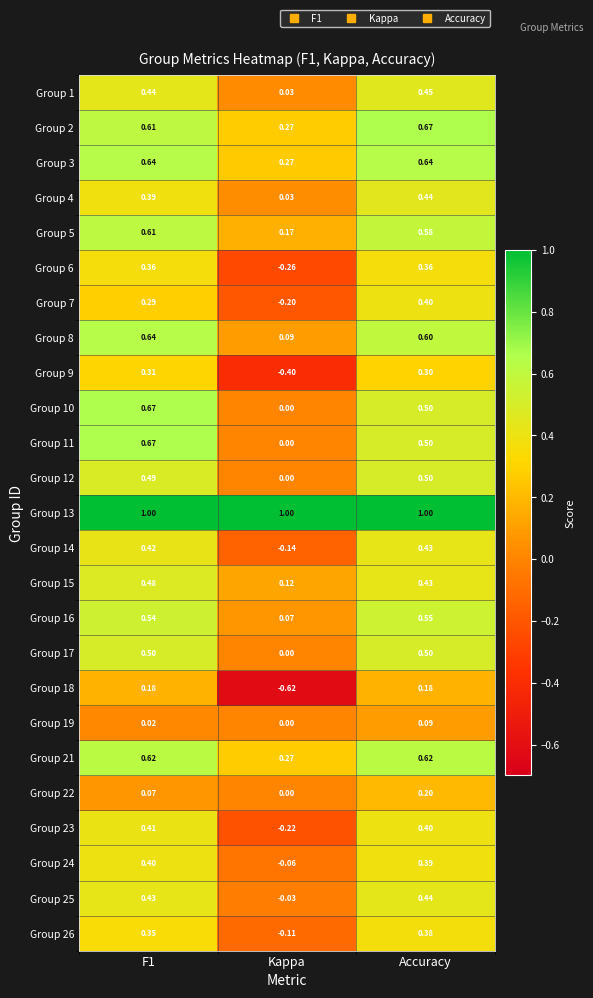

Which series changed the most between Kappa and Accuracy?

Group 18